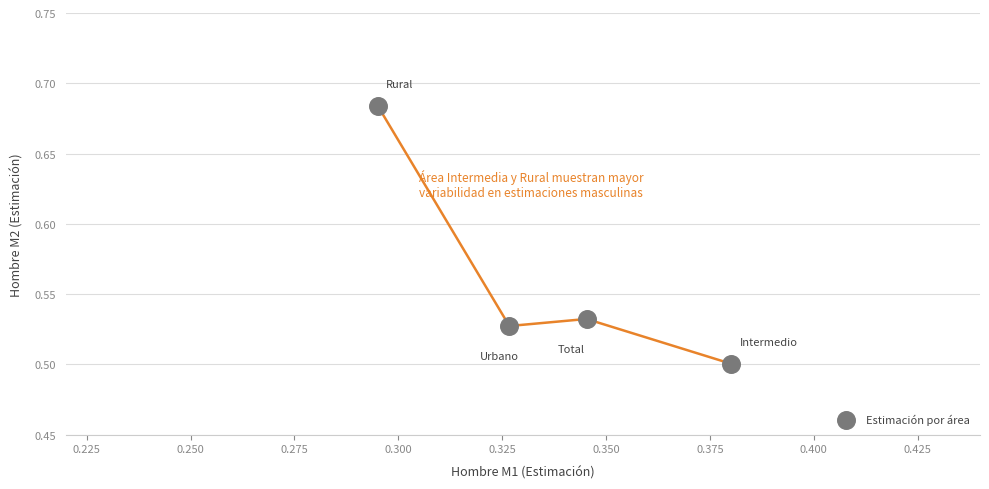

What is the average Y value?

0.6